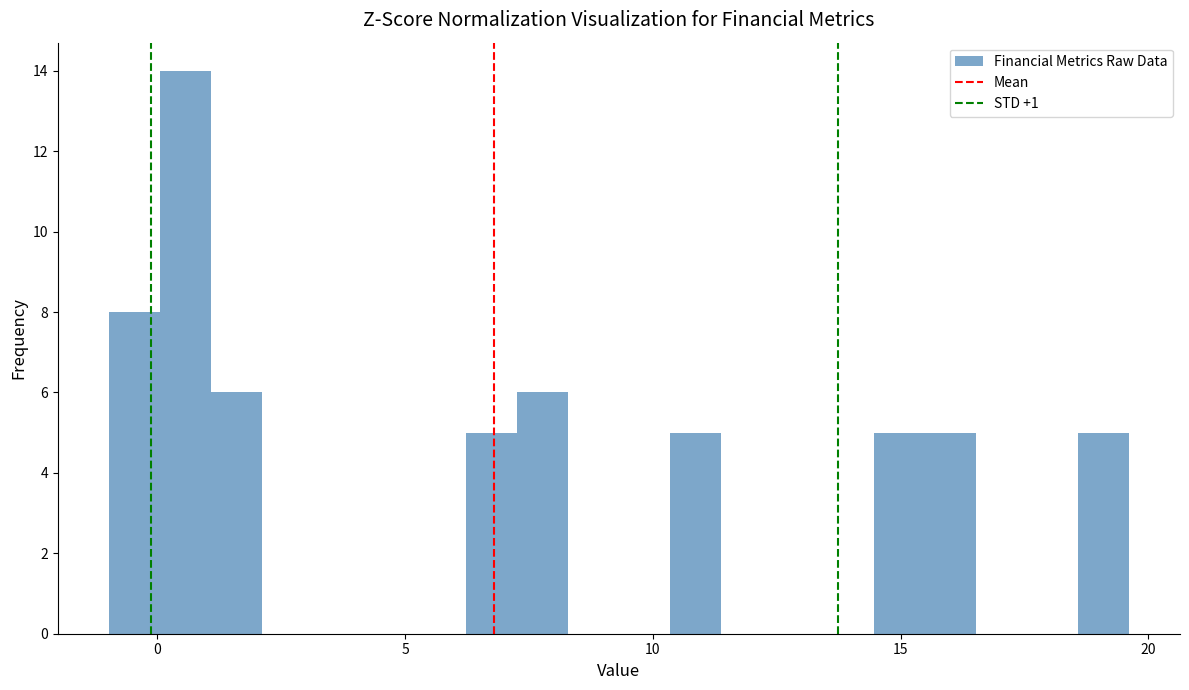

Read against the x-axis, roughly where is the centre of the tallest bar?

0.5